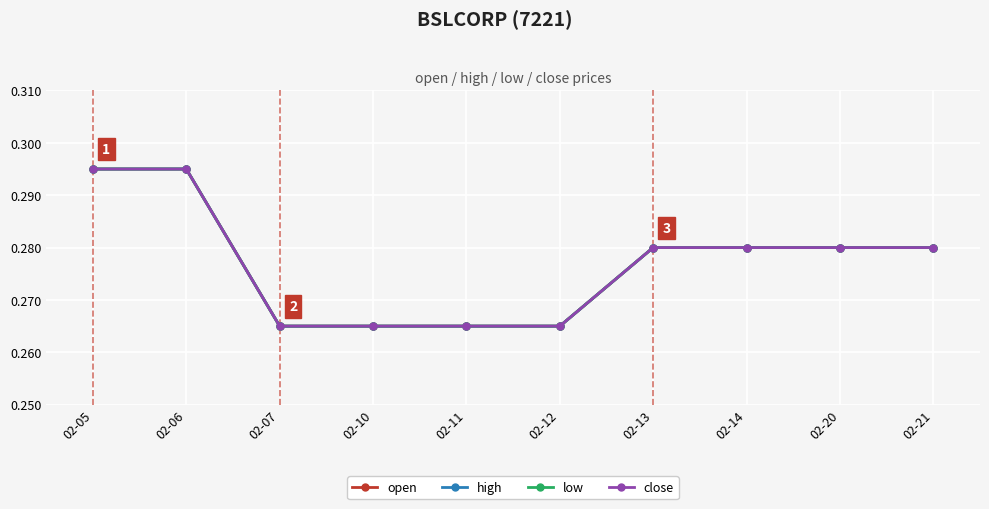

Which category has the lowest value across all series?

02-07